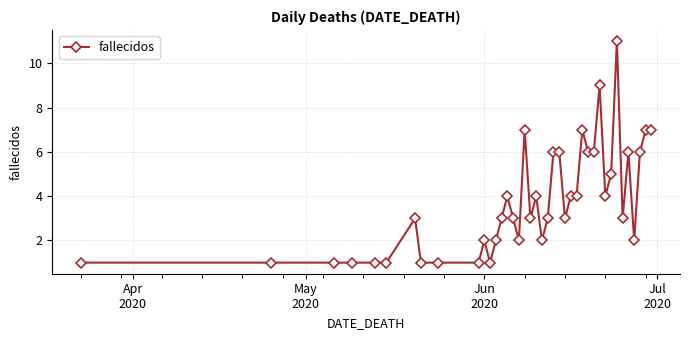

Reading right to left, extract all data points from this chart.

7	7	6	2	6	3	11	5	4	9	6	6	7	4	4	3	6	6	3	2	4	3	7	2	3	4	3	2	1	2	1	1	1	3	1	1	1	1	1	1